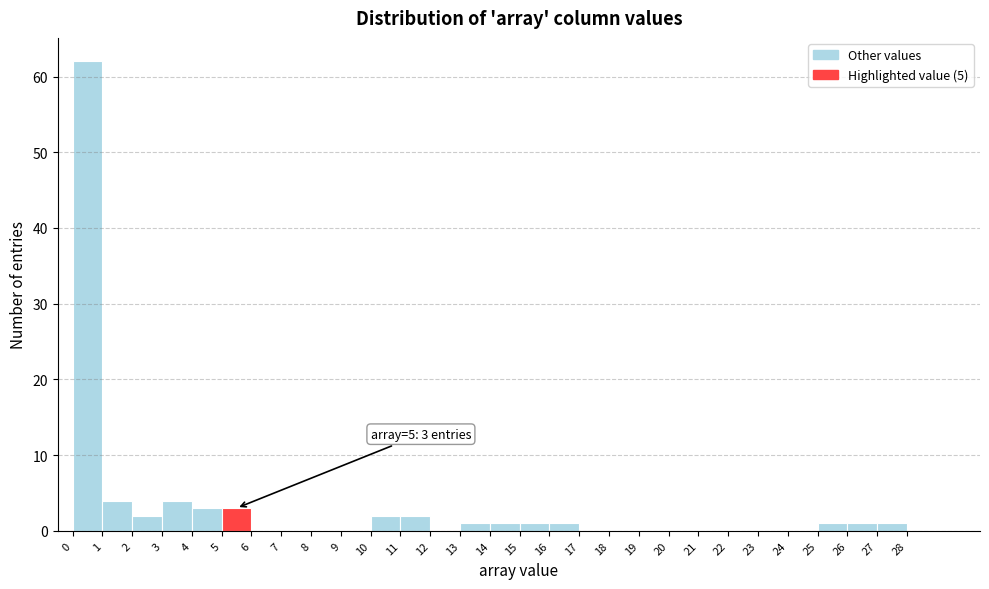

Which range on the x-axis has the tallest bar?

0 to 1